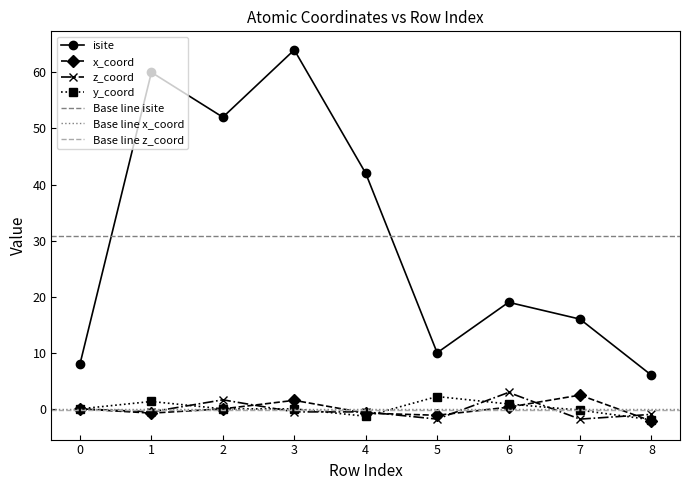

At which category does the chart reach its peak across all series?

3